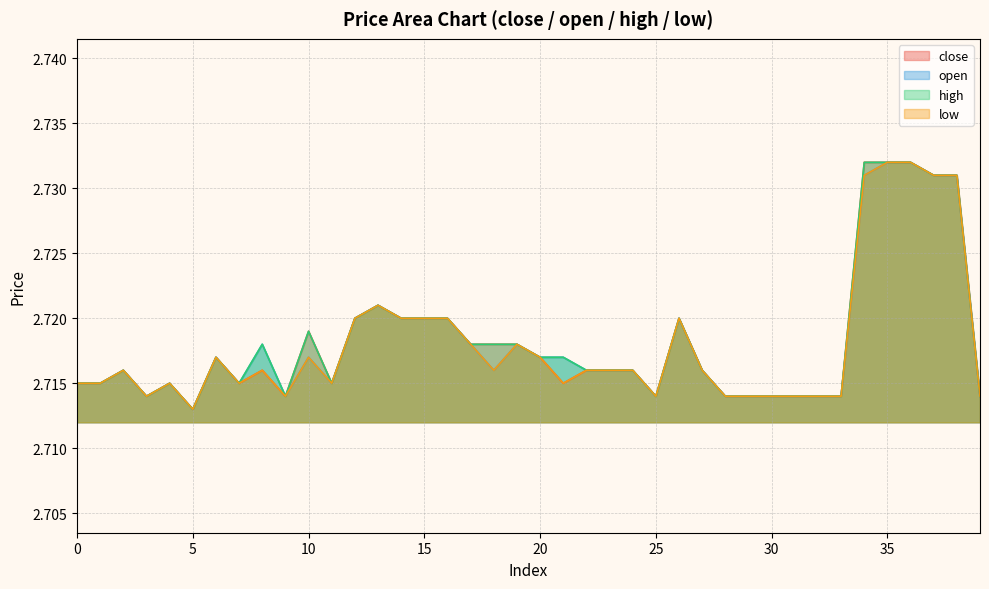

How many series are shown in this chart?

4